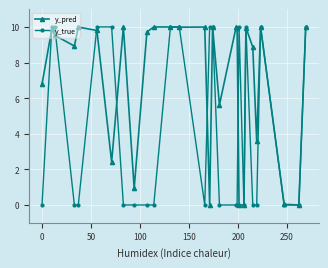

Which series has the largest total across all categories?

y_pred